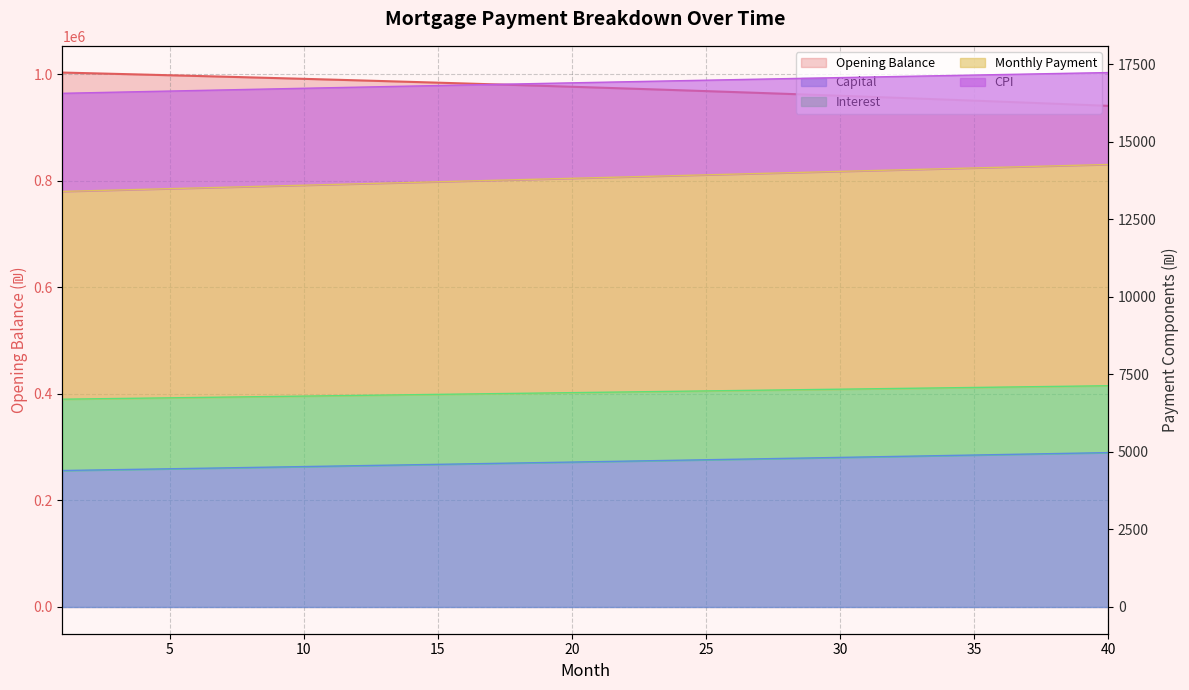

True or false: month_payment has more than 0 points higher than both neighbors.

False